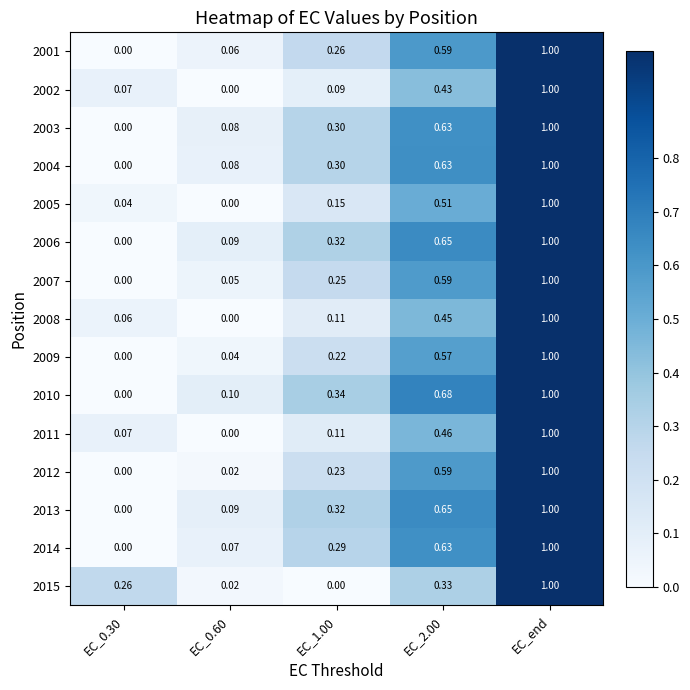

Which label corresponds to the largest value in the chart?

EC_end